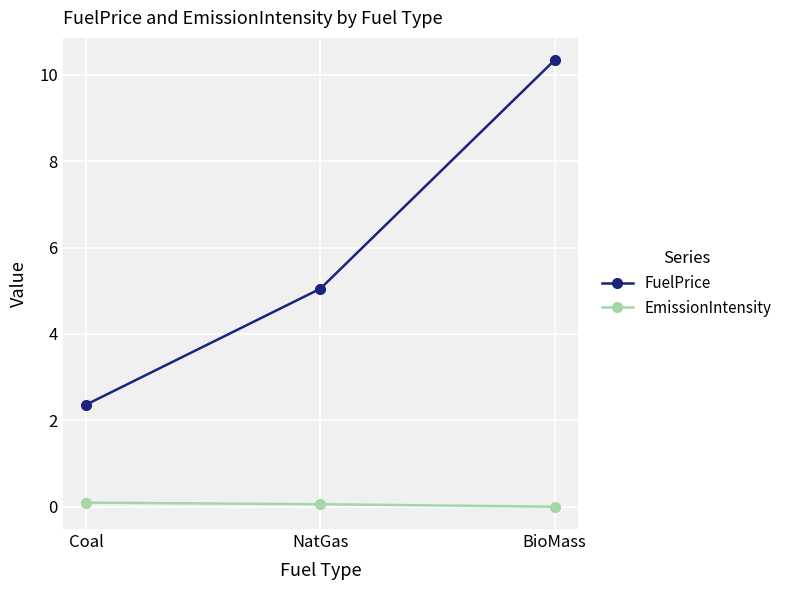

The EmissionIntensity series shows 0.1 at NatGas. True or false?

True